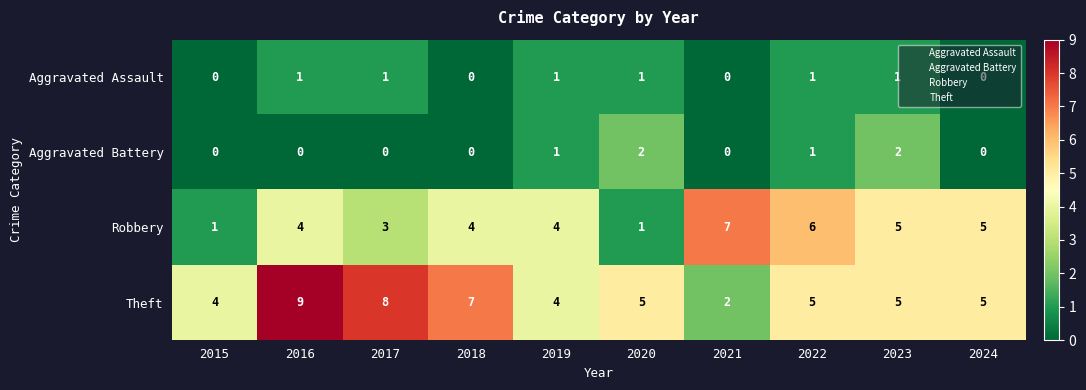

What is the maximum value shown in the chart?

9